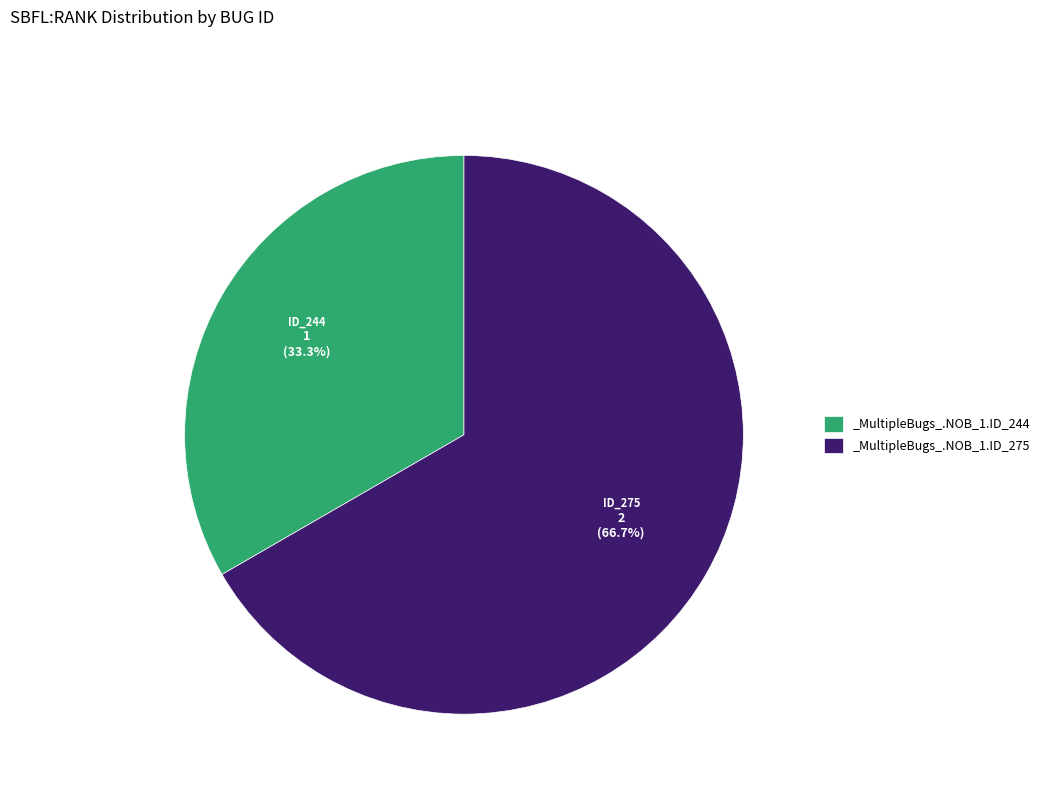

Is it true that _MultipleBugs_.NOB_1.ID_275 is 79% of the pie?

False